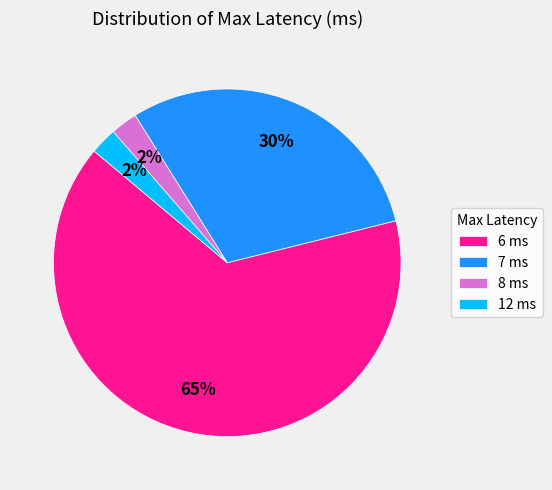

To the nearest percent, what portion does 6 ms represent?

65%